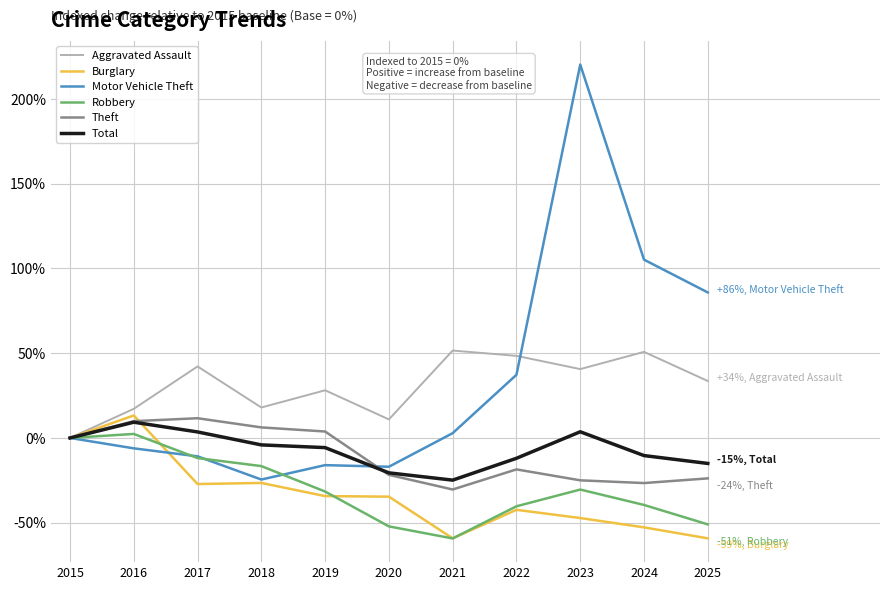

Which series has the largest range (max minus min)?

Motor Vehicle Theft